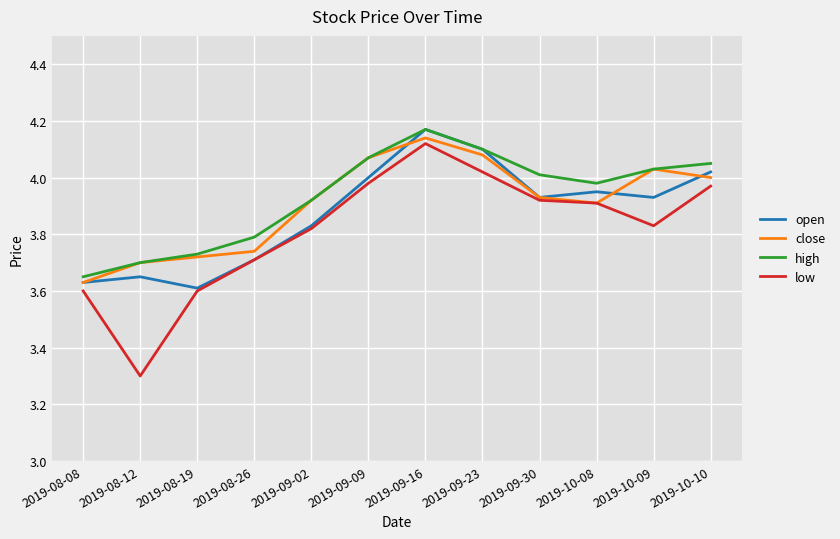

At how many categories does at least one series exceed 3?

12